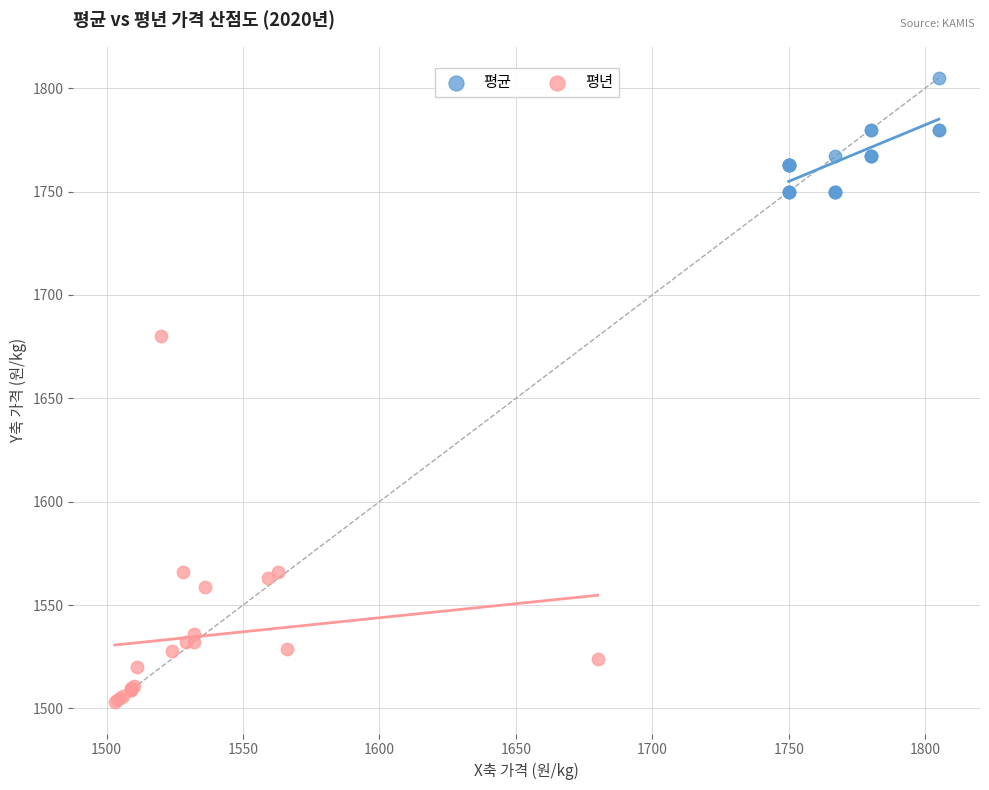

Which series reaches the minimum Y coordinate?

평년